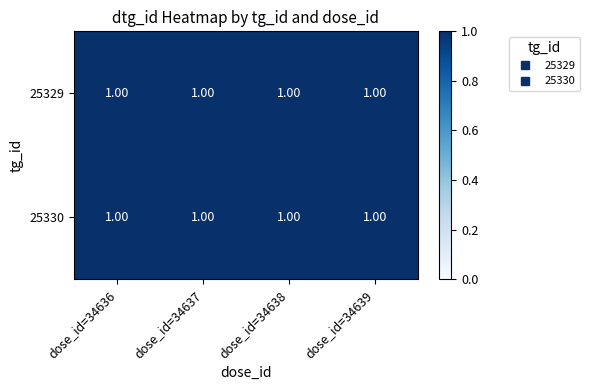

True or false: 25329 has a value of 0.6 at dose_id=34636.

False